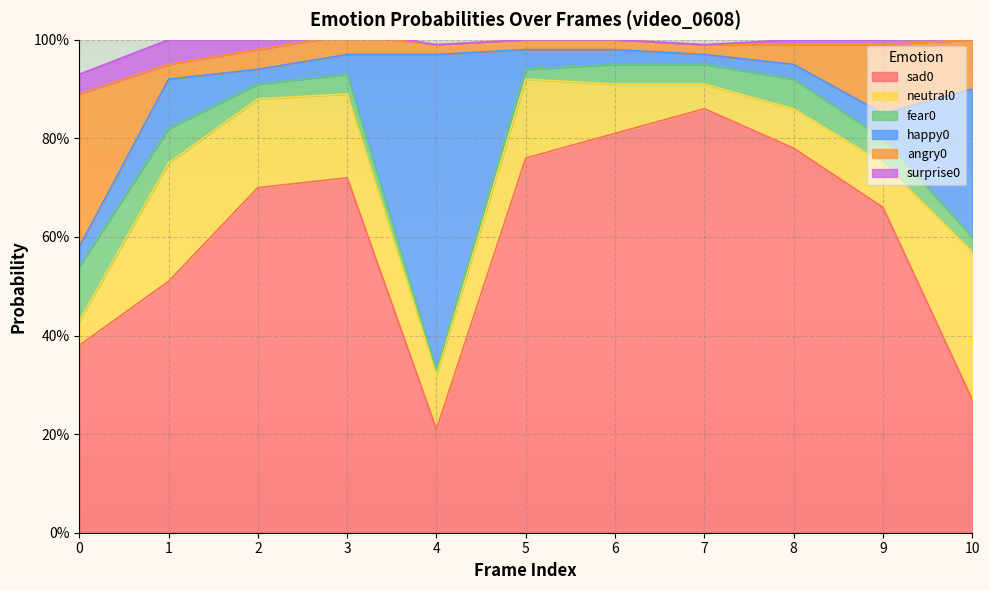

How many times do fear0 and happy0 cross each other?

2